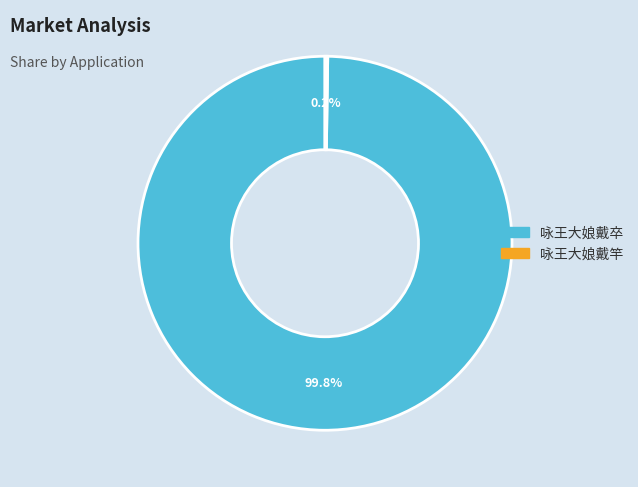

Does any single category account for the majority?

Yes